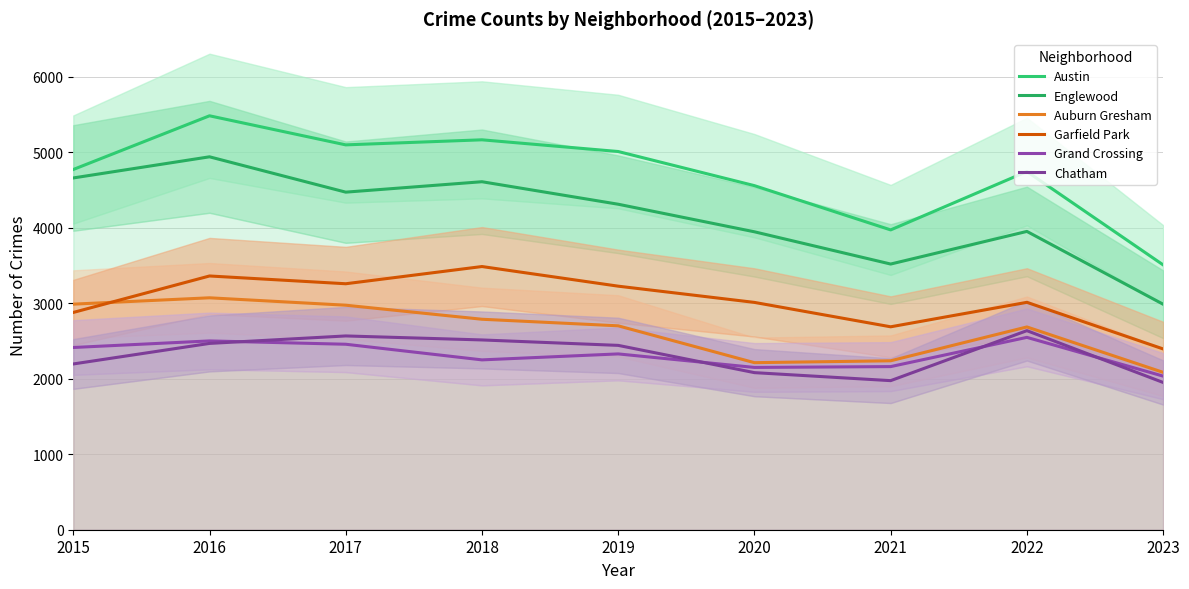

Is the value of Garfield Park at 2018 greater than the value of Grand Crossing at 2015?

Yes